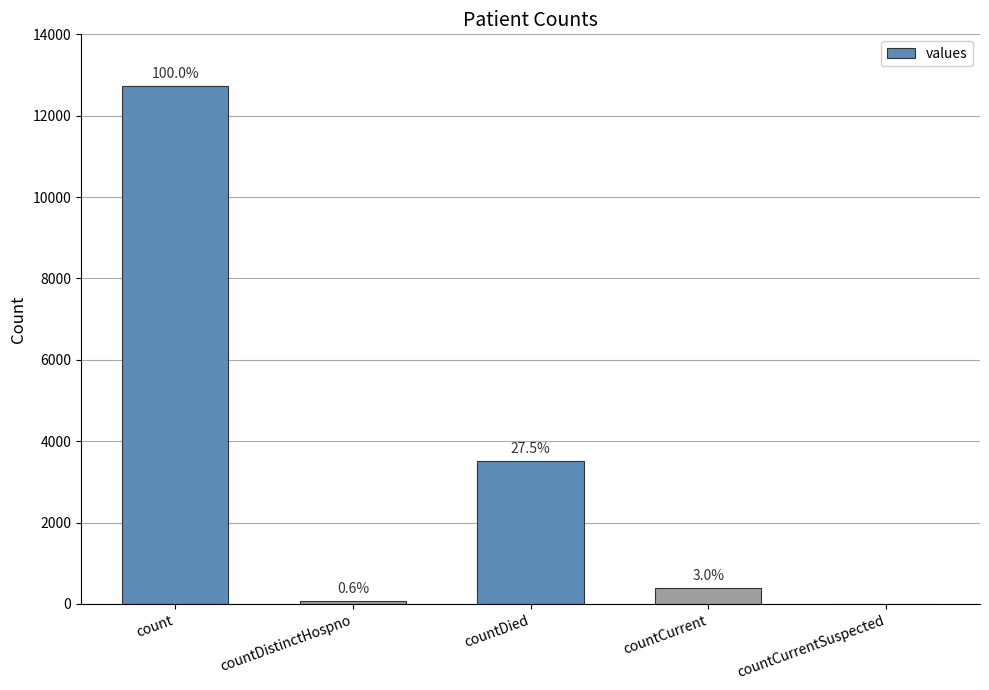

What is the maximum value shown in the chart?

12731